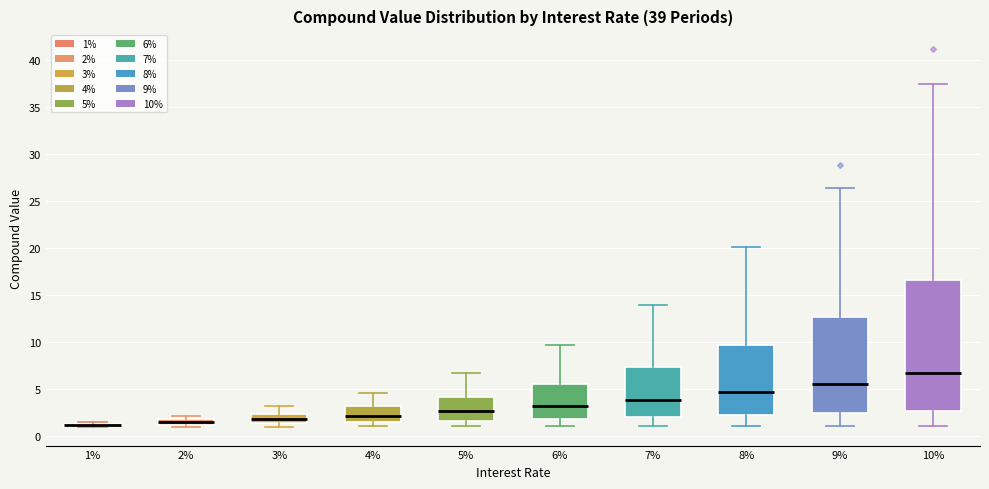

Where is the lower edge of the box at x = 7% on the y-axis? The values are not printed on the chart, so give them approximately, as read against the axis.

2.0